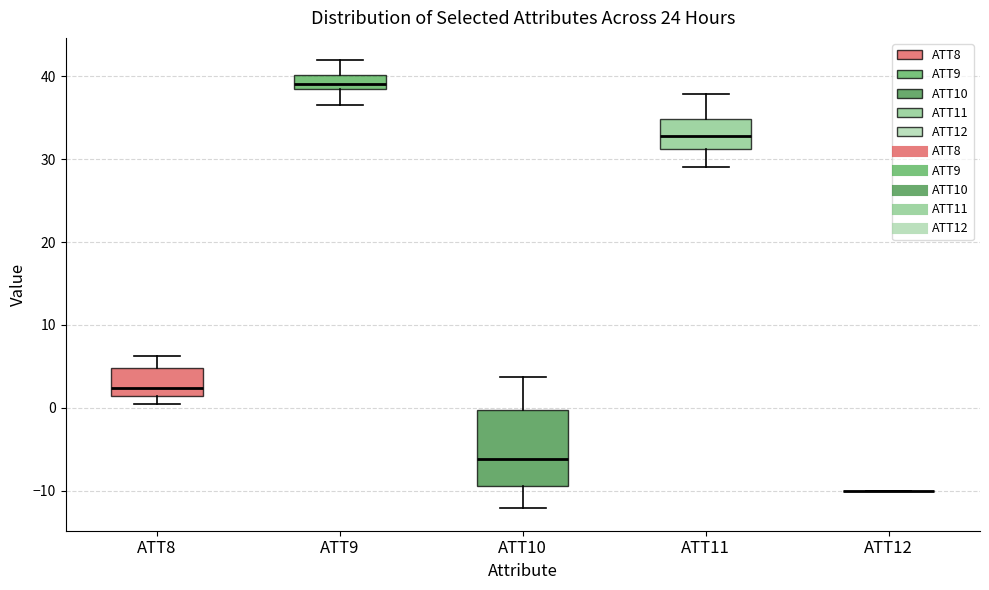

Reading left to right, read every box against the y-axis: the position of its median line, the range the box covers, and the ends of its whiskers. The values are not printed on the chart, so give them approximately, as read against the axis.

ATT8: median 2, box 1 to 5, whiskers 0 to 6
ATT9: median 39 (inside the box), box 39 to 40, whiskers 37 to 42
ATT10: median -6, box -9 to 0, whiskers -12 to 4
ATT11: median 33, box 31 to 35, whiskers 29 to 38
ATT12: box collapsed to a line at -10, whiskers -10 to -10